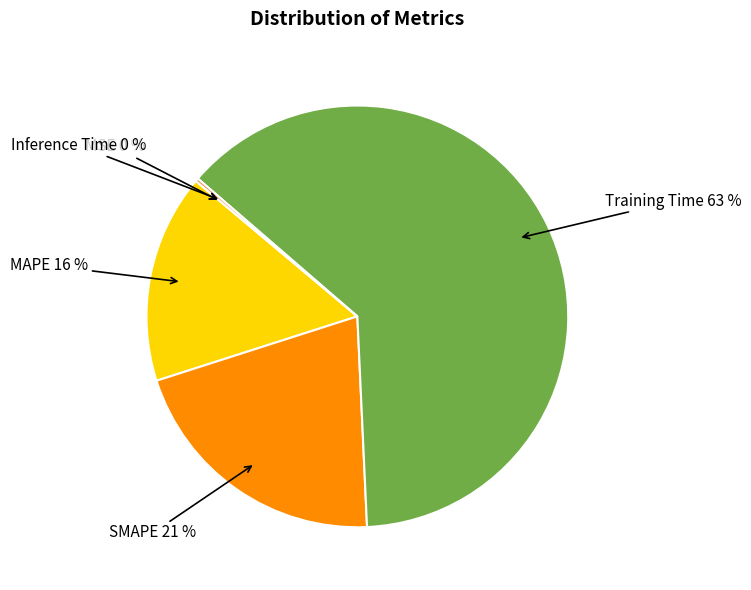

Is there any slice that represents more than half of the pie?

Yes